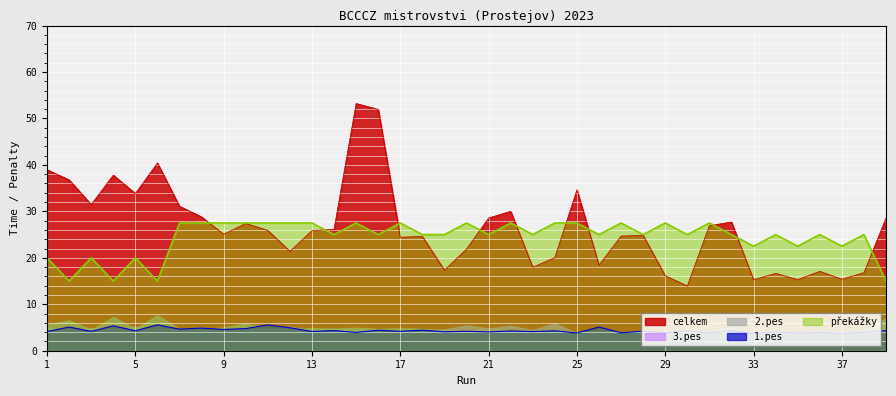

What is the difference between the maximum and minimum values in the 1.pes series?

1.8